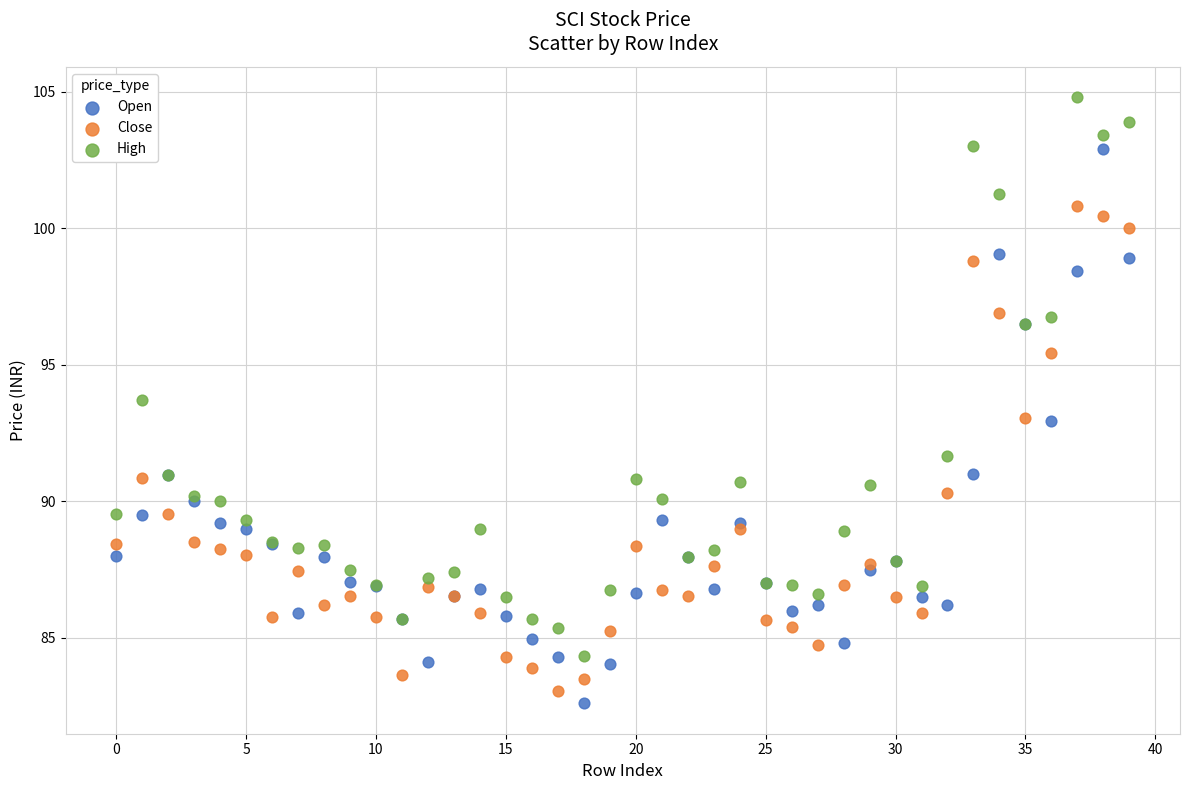

Which series reaches the minimum Y coordinate?

Open